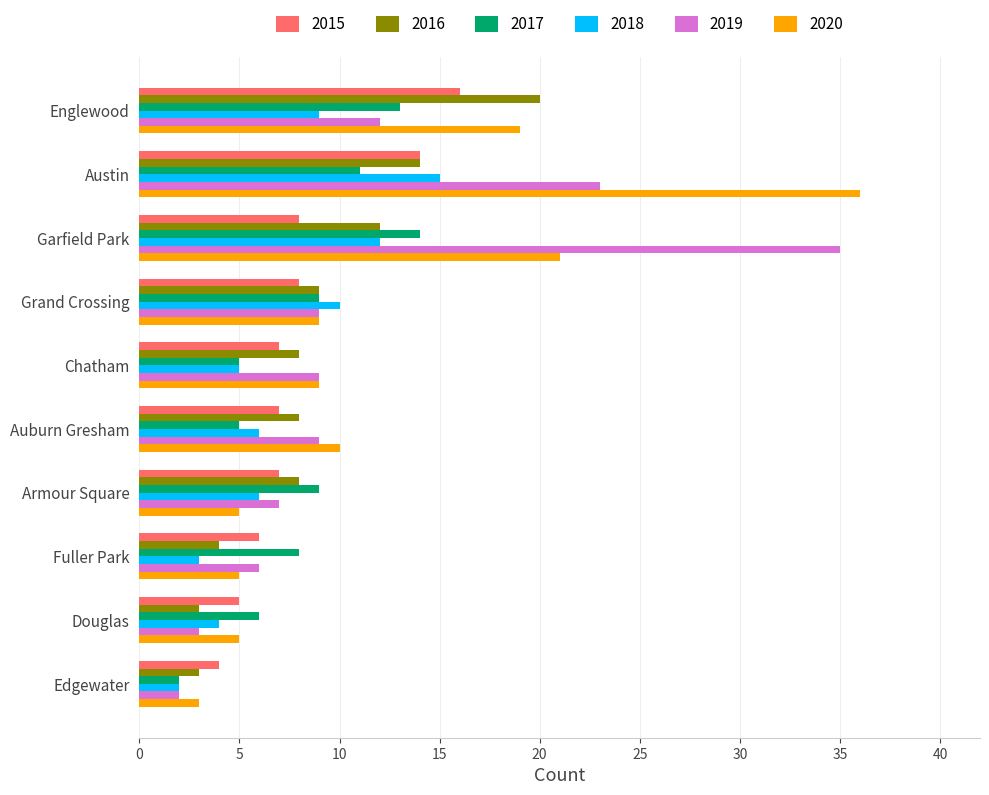

What is the spread (max minus min) of values at Englewood?

11